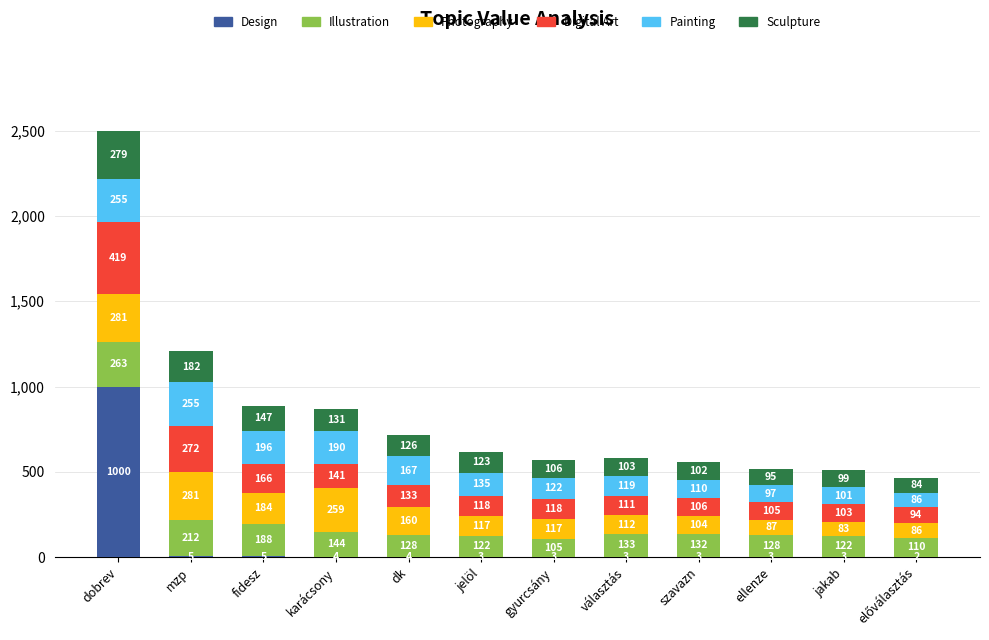

Which category has the highest value in the Design series?

dobrev